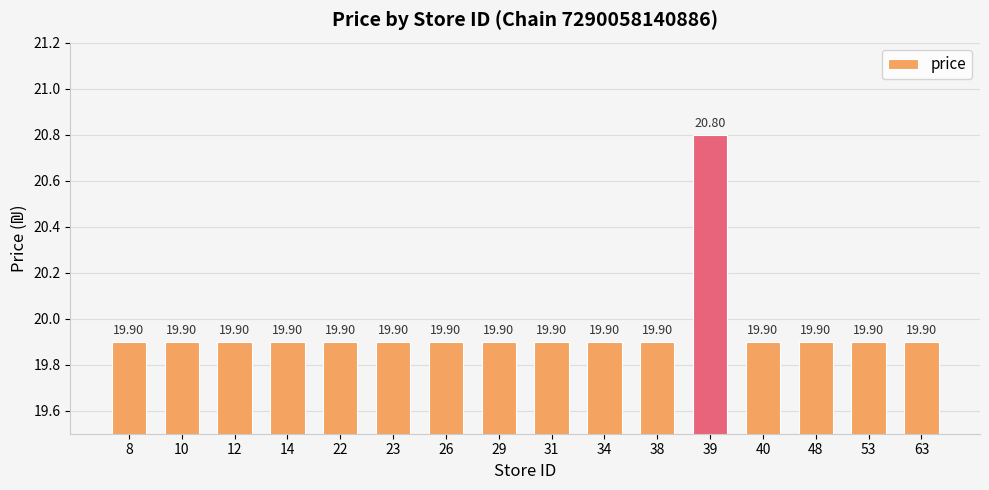

What is the approximate value at 63?

19.9